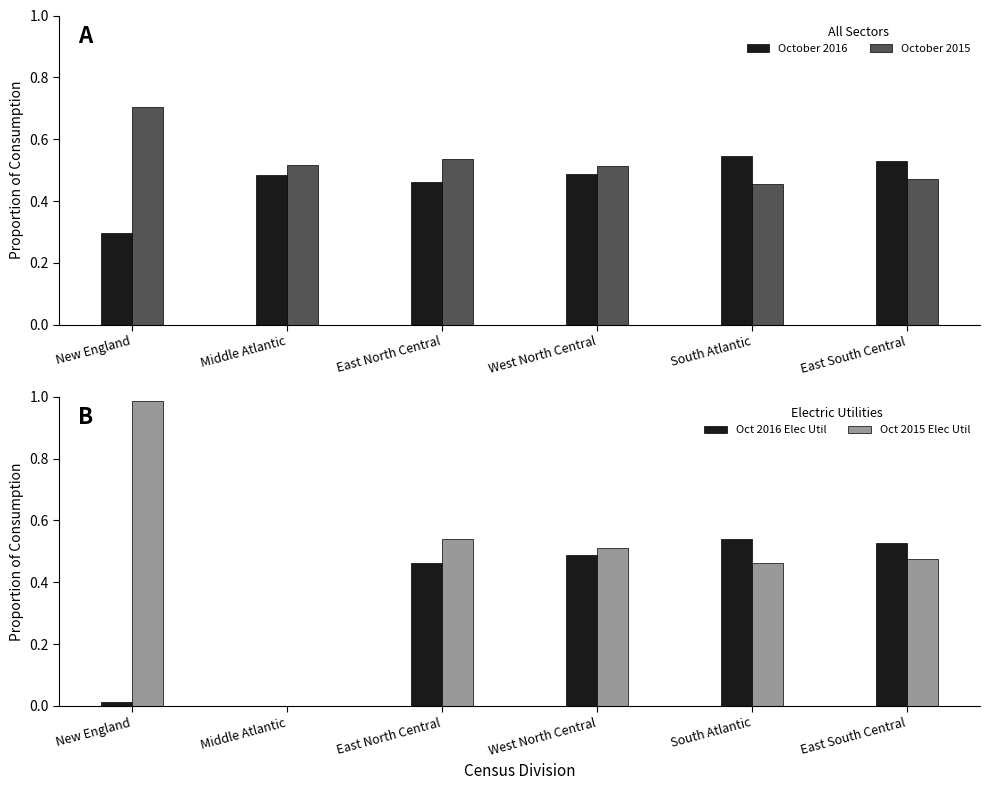

What is the highest value of the Oct 2016 Elec Util series?

0.5